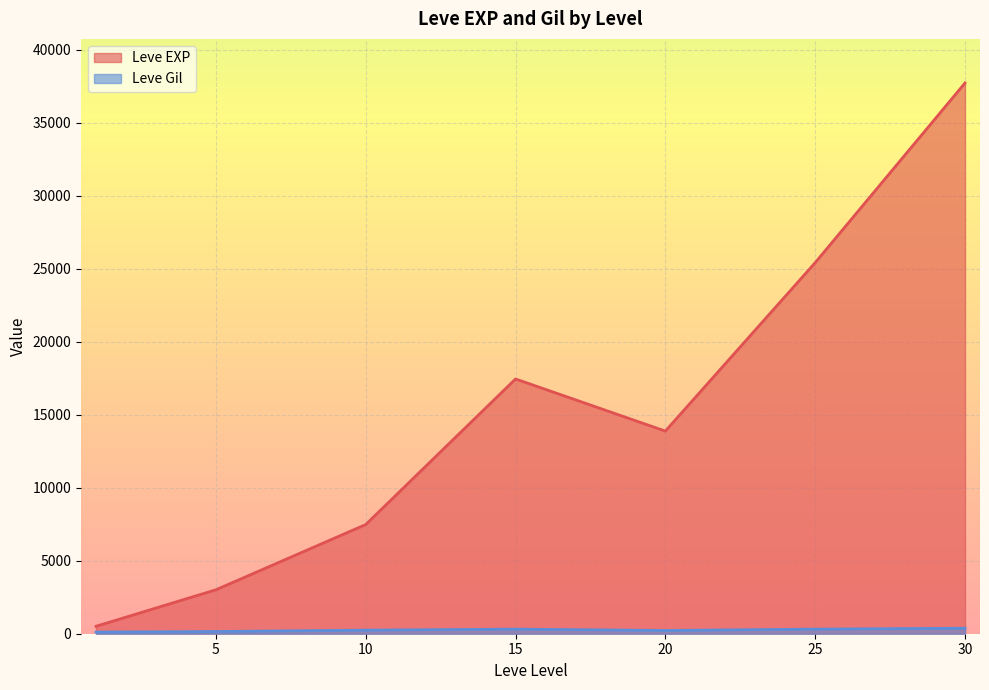

What is the highest value of the Leve Gil series?

532